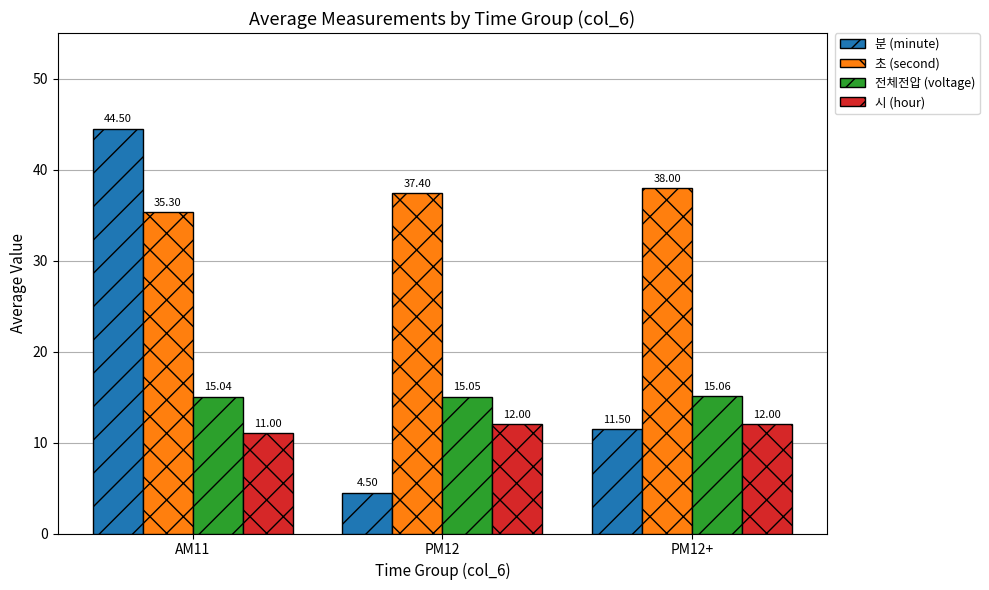

What are all the series names shown in the legend?

분 (minute), 초 (second), 전체전압 (voltage), 시 (hour)